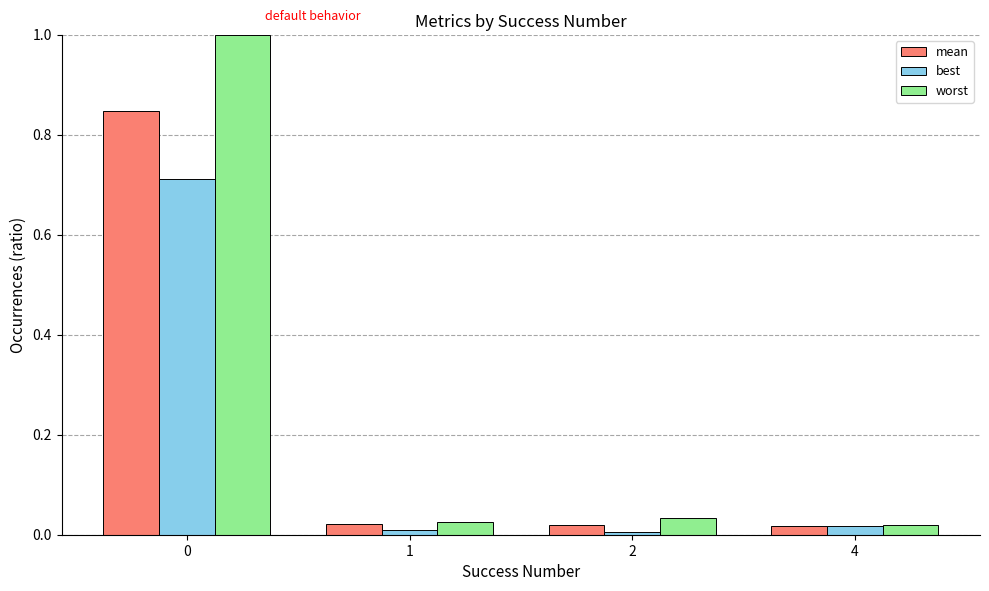

Rank the series by their average value, from highest to lowest.

worst, mean, best